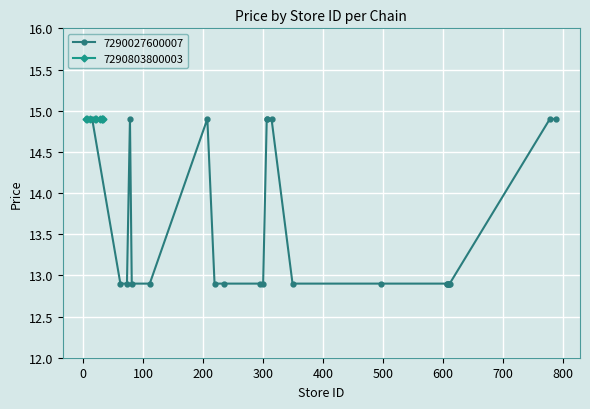

What is the value of the 15th point from the left?

12.9